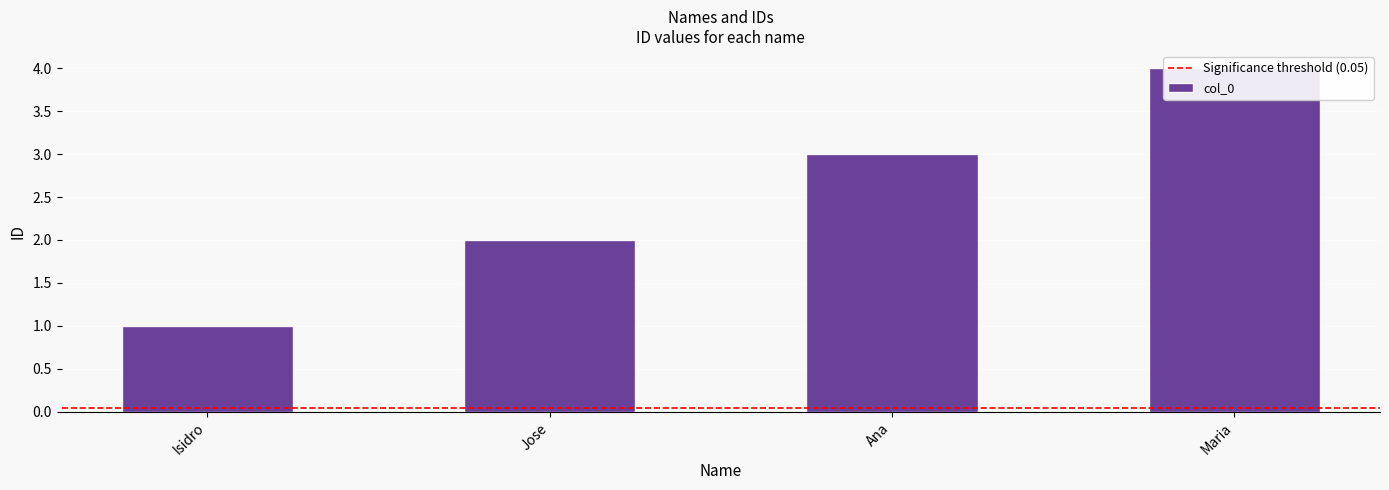

What is the sum of all values?

10